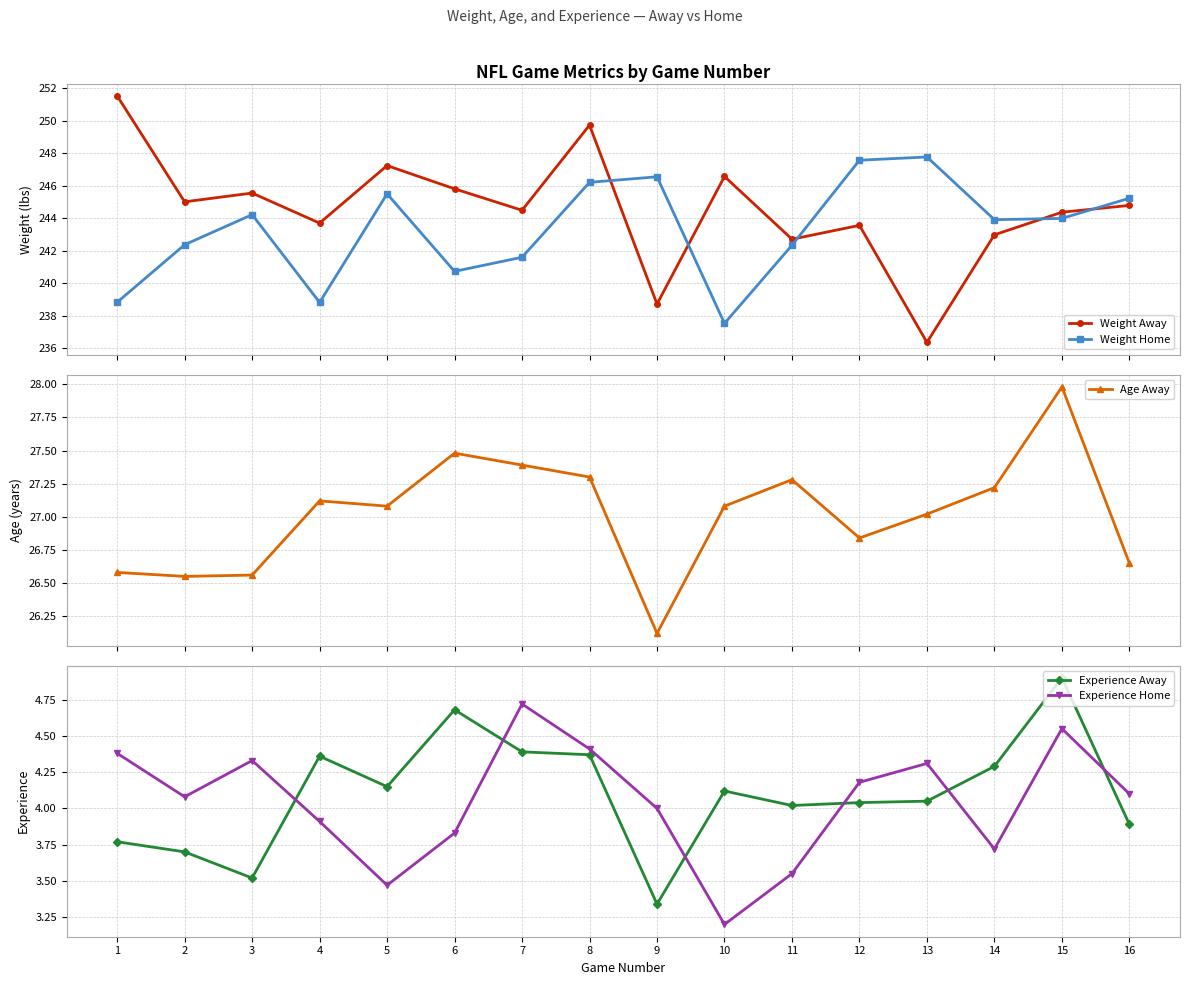

At how many categories does at least one series exceed 122?

16